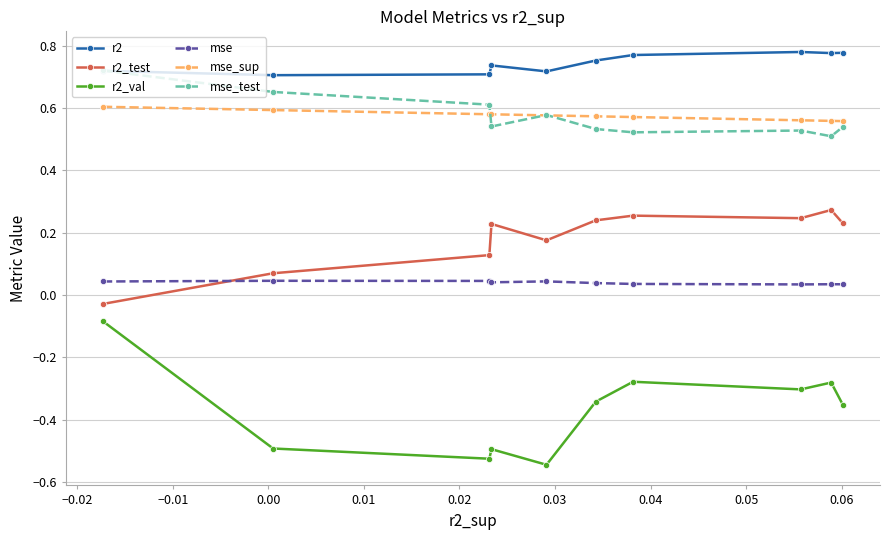

True or false: mse_sup and r2_val intersect in this chart.

False